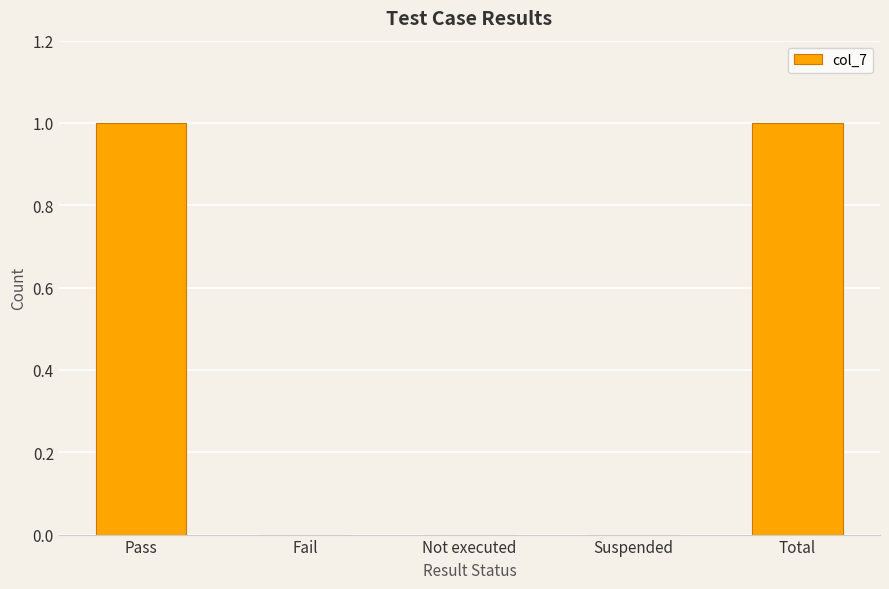

Count the values in the range 0 to 1.

5